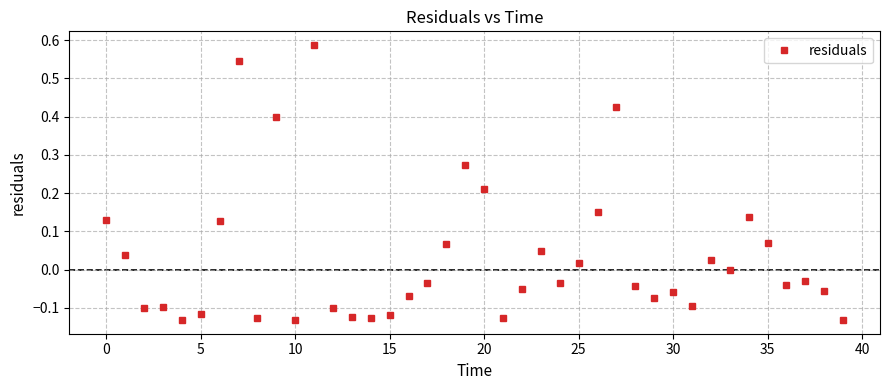

True or false: there are more than 0 points higher than both neighbors.

True